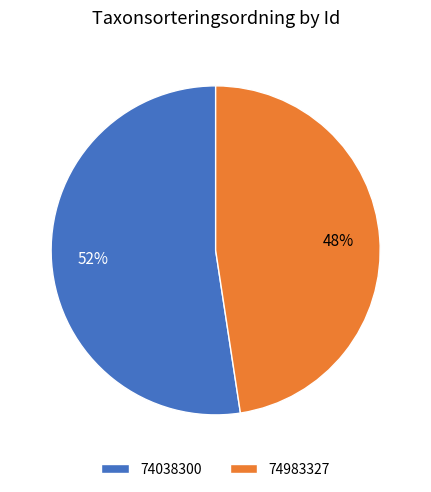

Count the number of slices in the pie.

2